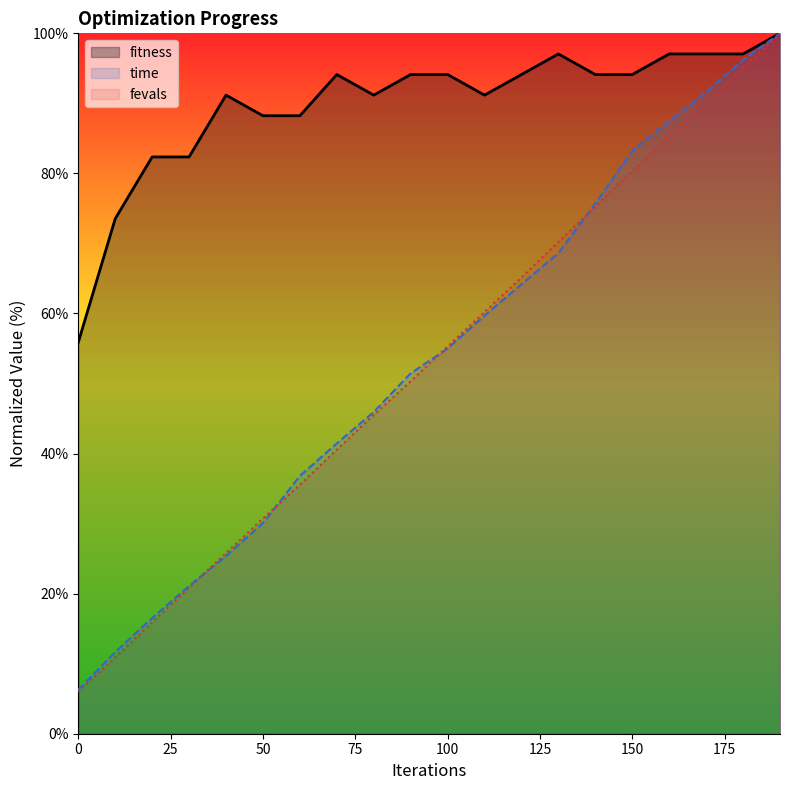

Rank the series at 170 from highest to lowest value.

fitness, time, fevals